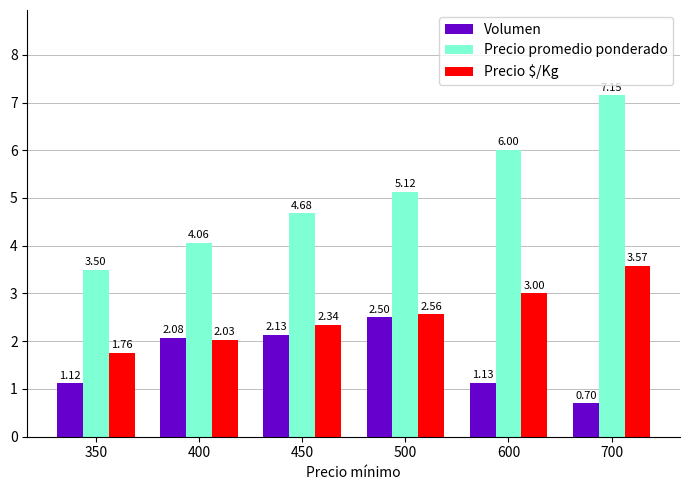

At which category does the chart reach its peak across all series?

700